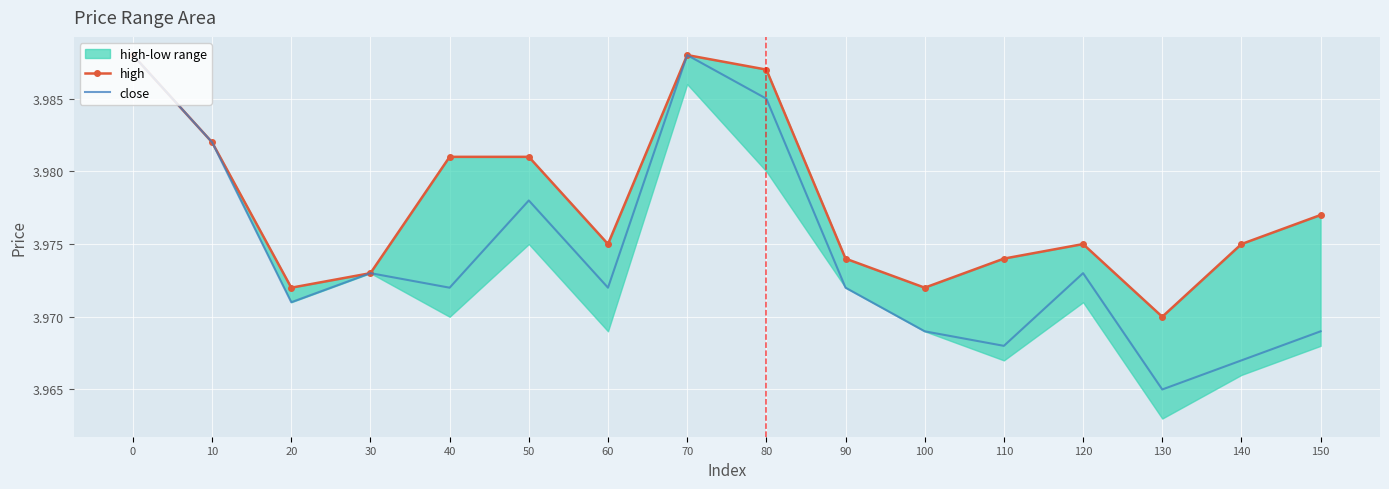

At which category does close reach its first local valley?

20